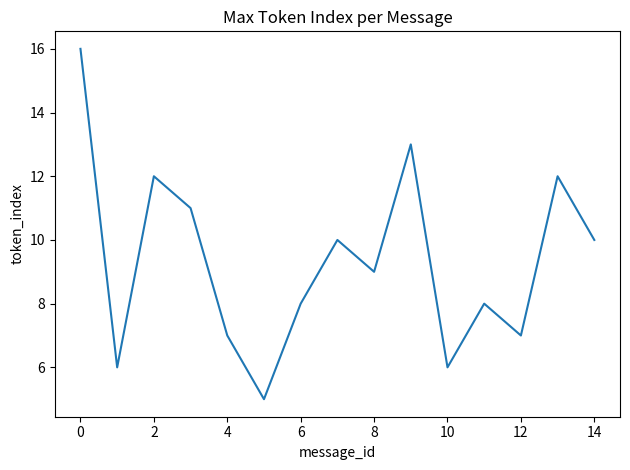

What is the minimum value shown in the chart?

5